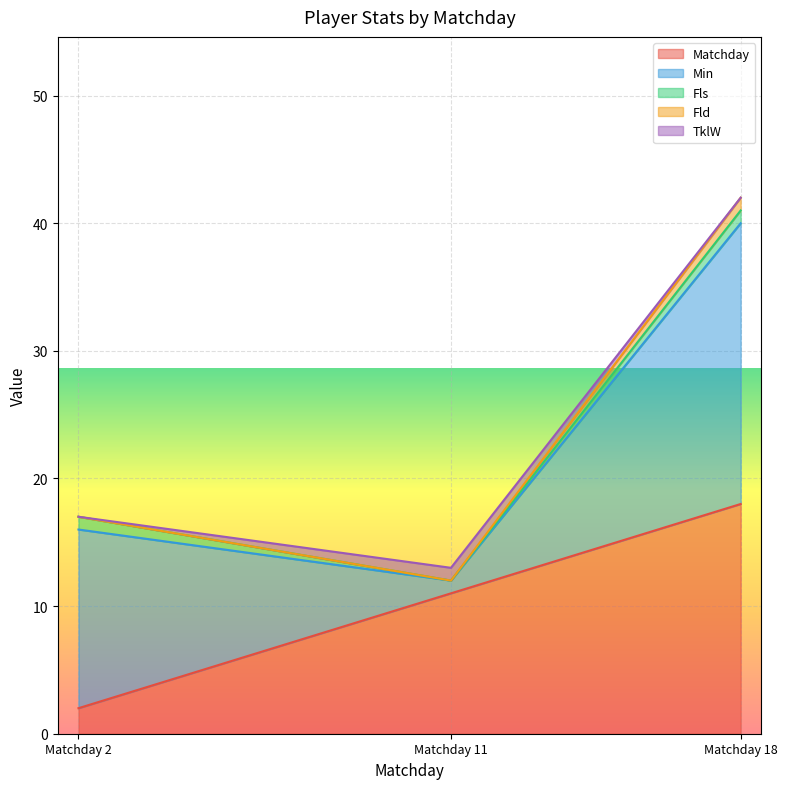

What is the maximum value shown in the chart?

22